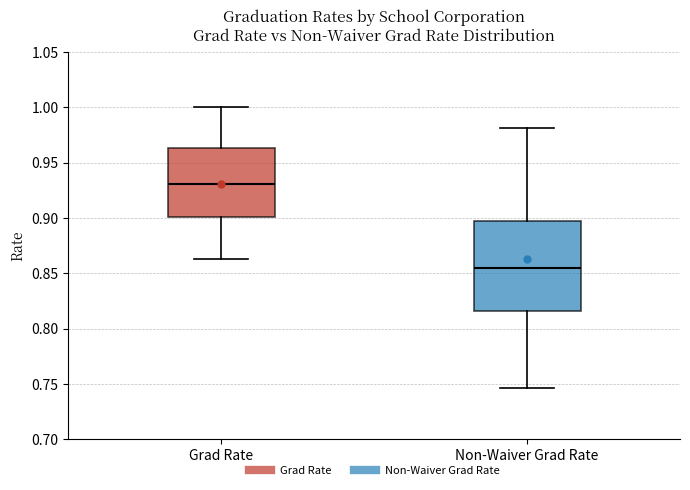

Reading left to right, read every box against the y-axis: the position of its median line, the range the box covers, and the ends of its whiskers. The values are not printed on the chart, so give them approximately, as read against the axis.

Grad Rate: median 0.930, box 0.900 to 0.965, whiskers 0.865 to 1.000
Non-Waiver Grad Rate: median 0.855, box 0.815 to 0.895, whiskers 0.745 to 0.980